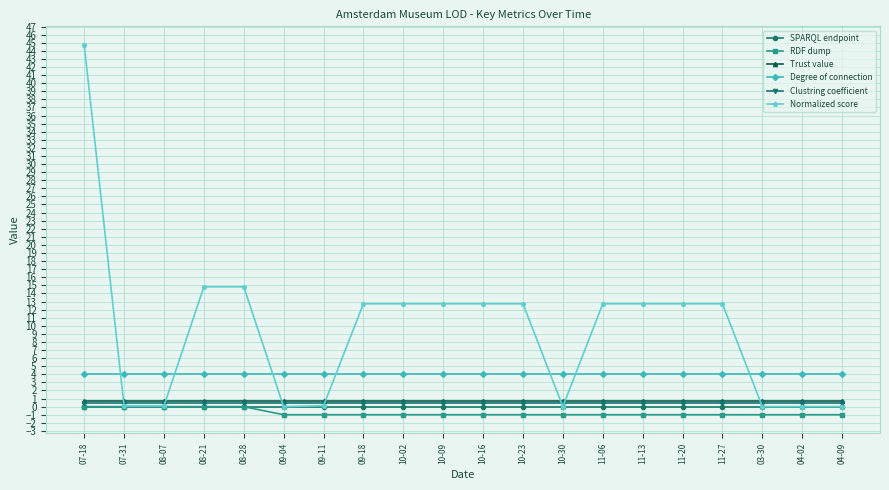

Which series has the widest spread of values?

Normalized score